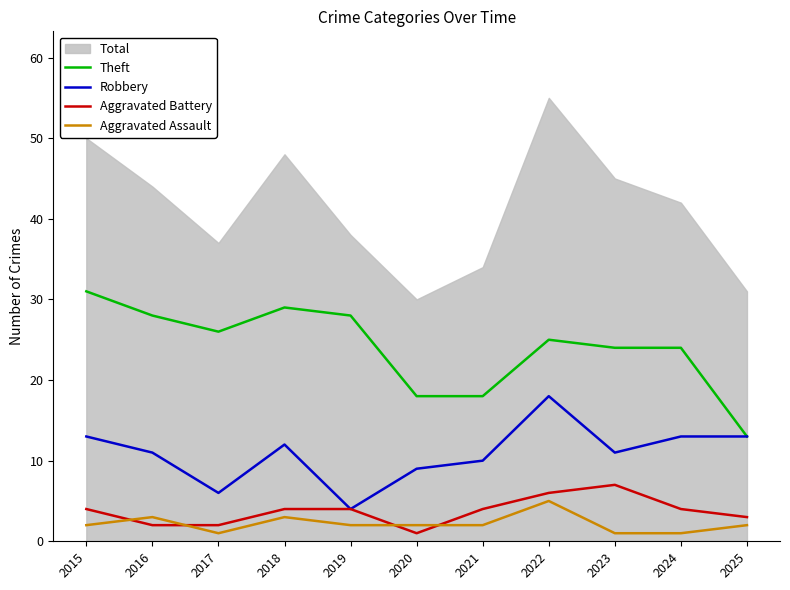

At which label does Theft reach its minimum?

2025